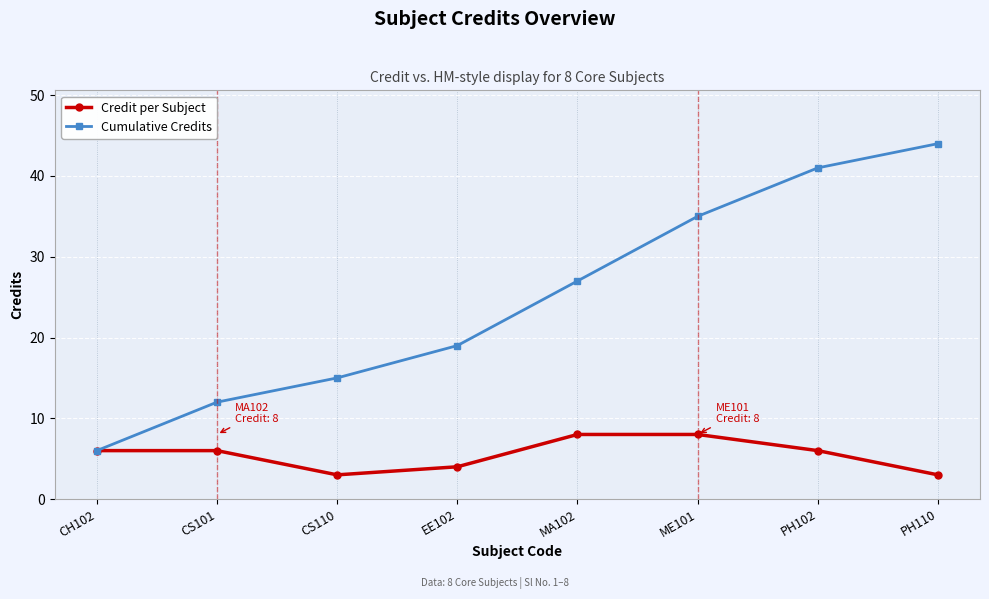

Between CH102 and PH110, which series saw the biggest shift?

Cumulative Credits